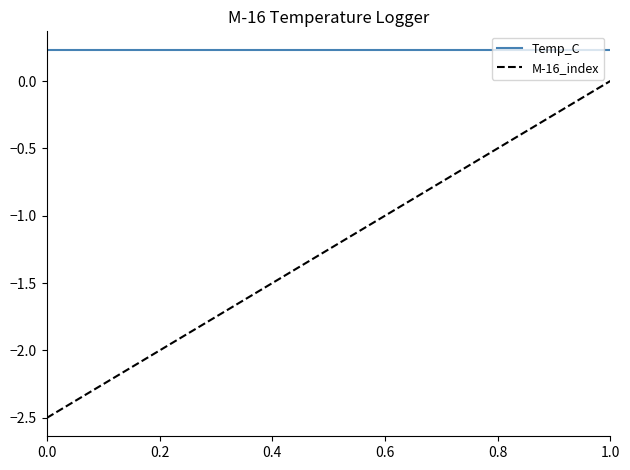

True or false: Temp_C and M-16_index cross at least once.

False